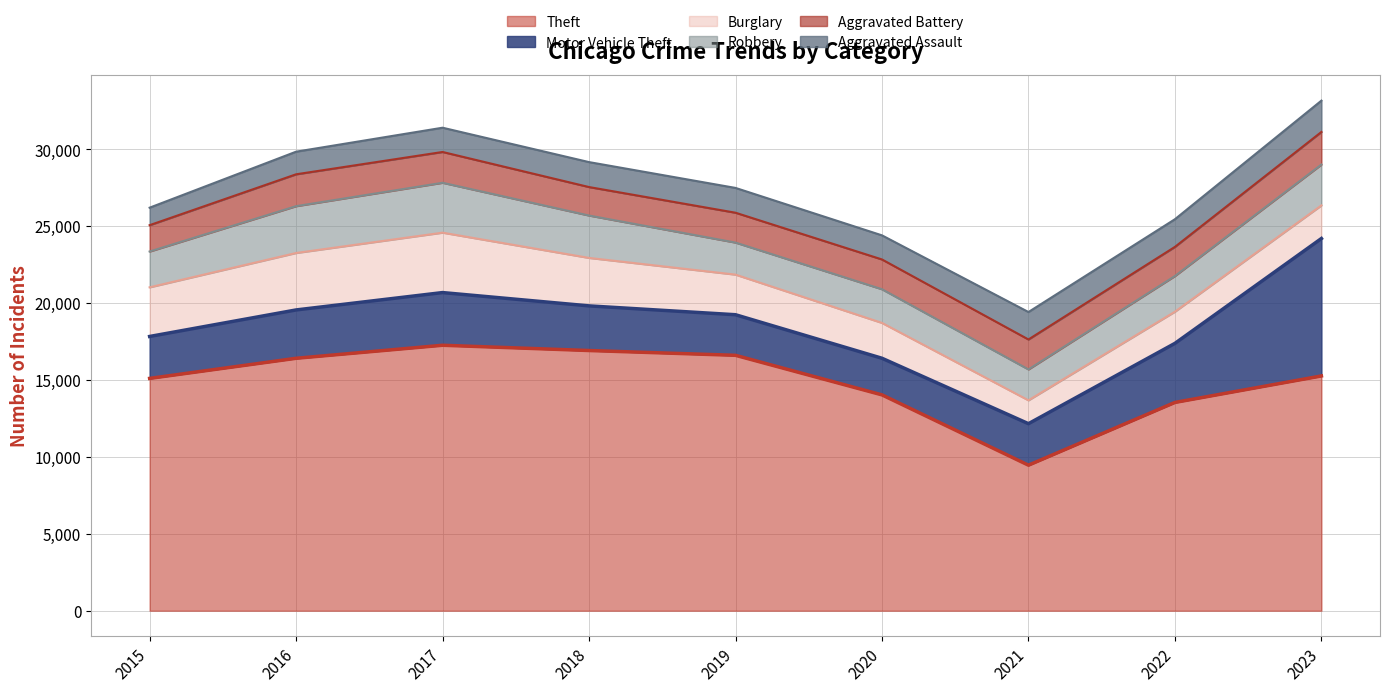

True or false: Motor Vehicle Theft has a value of 8931 at 2023.

True